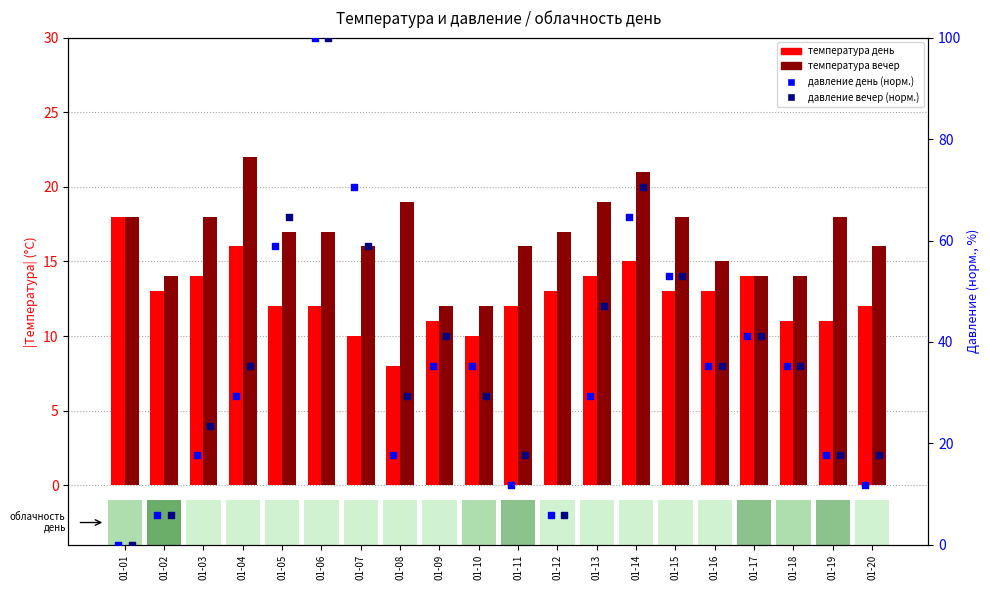

Is the value of давление вечер (норм.) at 01-17 greater than the value of давление день (норм.) at 01-12?

Yes